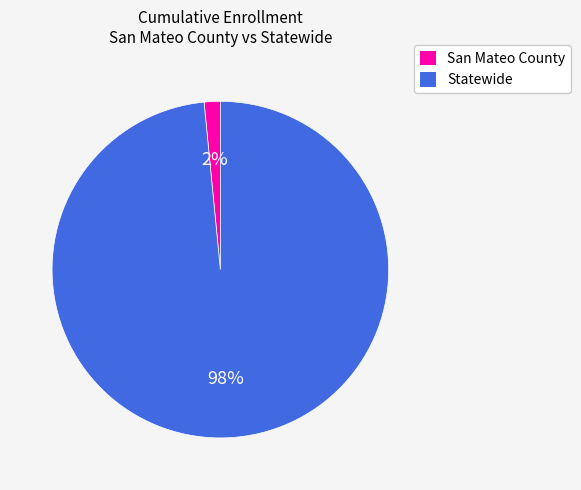

The San Mateo County slice represents 14% of the pie. True or false?

False